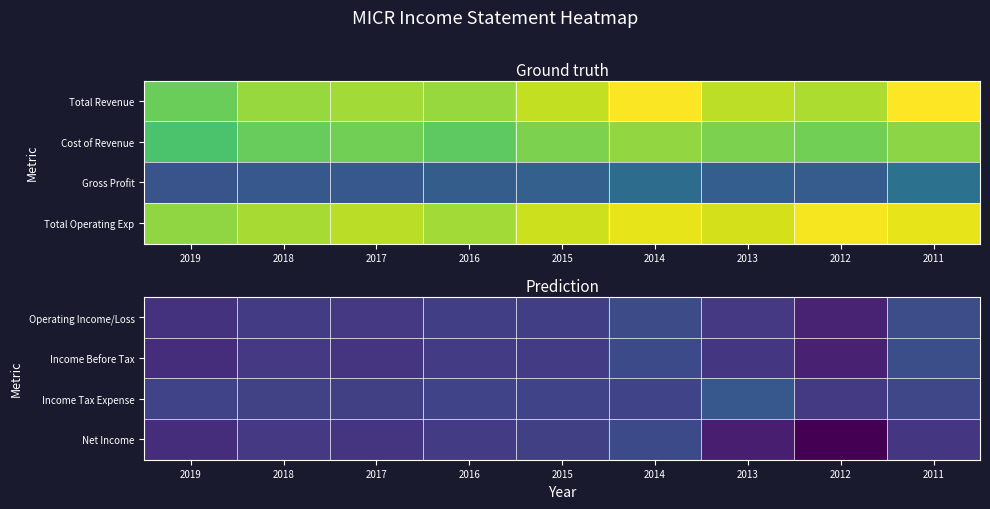

True or false: Income Tax Expense has a value of -271 at 2018.

False